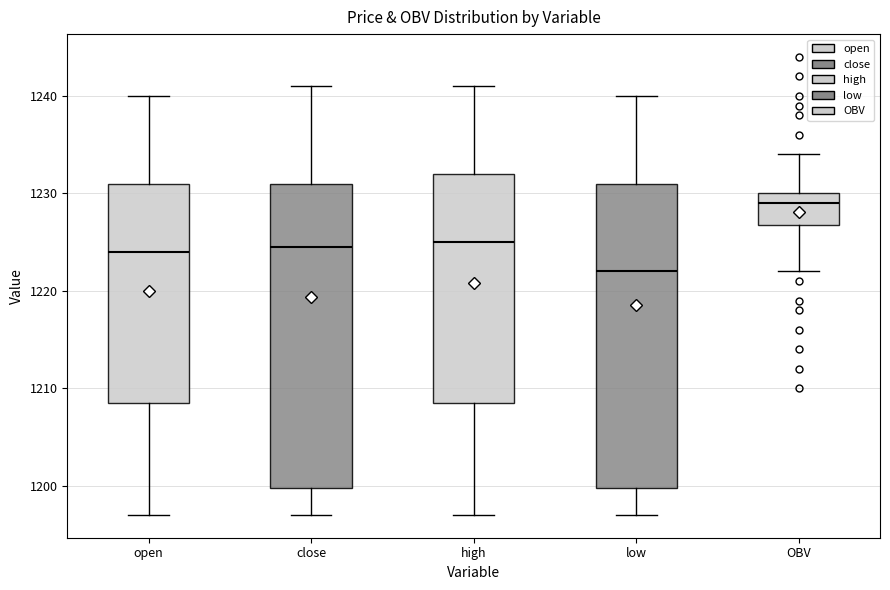

Reading left to right, read every box against the y-axis: the position of its median line, the range the box covers, and the ends of its whiskers. The values are not printed on the chart, so give them approximately, as read against the axis.

open: median 1224, box 1209 to 1231, whiskers 1197 to 1240
close: median 1225, box 1200 to 1231, whiskers 1197 to 1241
high: median 1225, box 1209 to 1232, whiskers 1197 to 1241
low: median 1222, box 1200 to 1231, whiskers 1197 to 1240
OBV: median 1229, box 1227 to 1230, whiskers 1222 to 1234